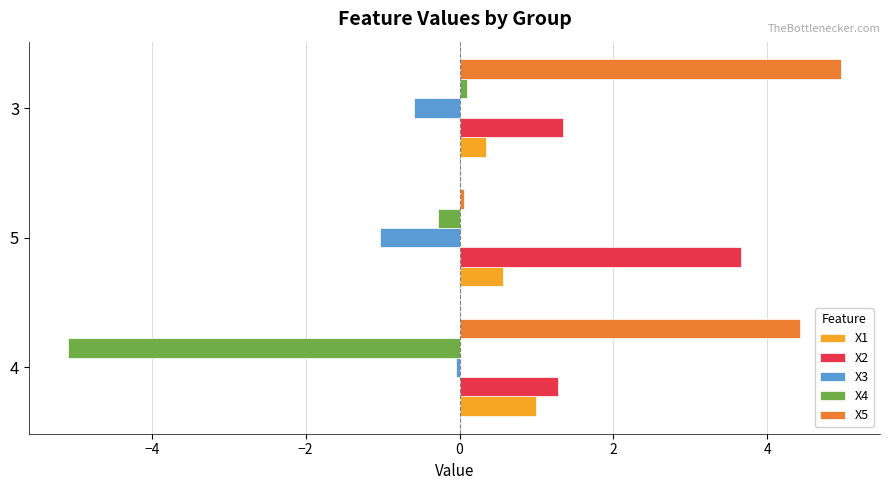

At which category is the sum across all series the highest?

3